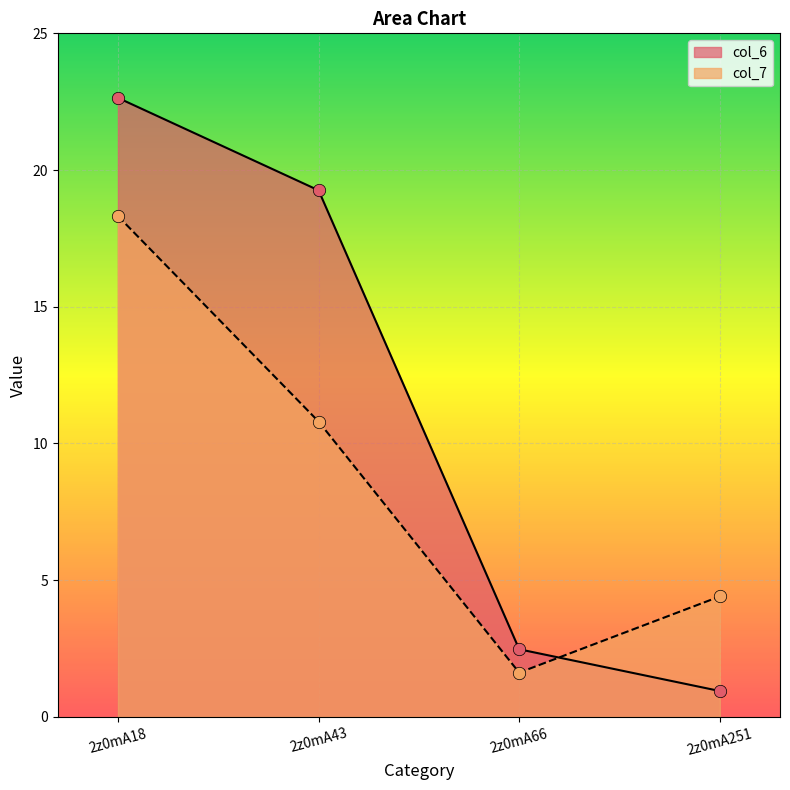

Which series has the widest spread of Y values?

col_6